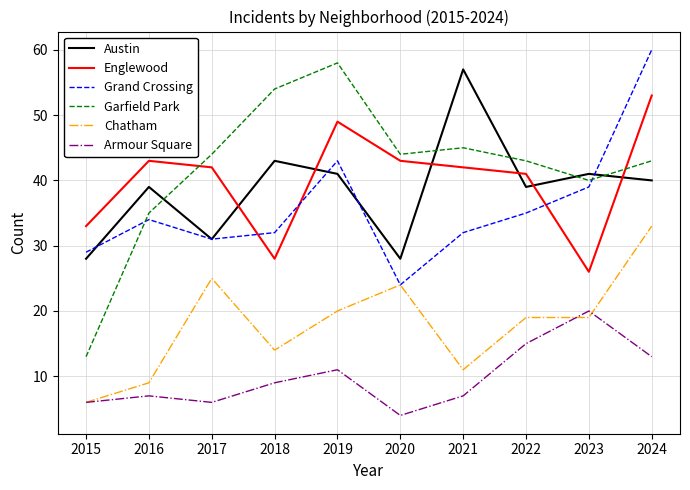

Where is the first local minimum for Englewood?

2018